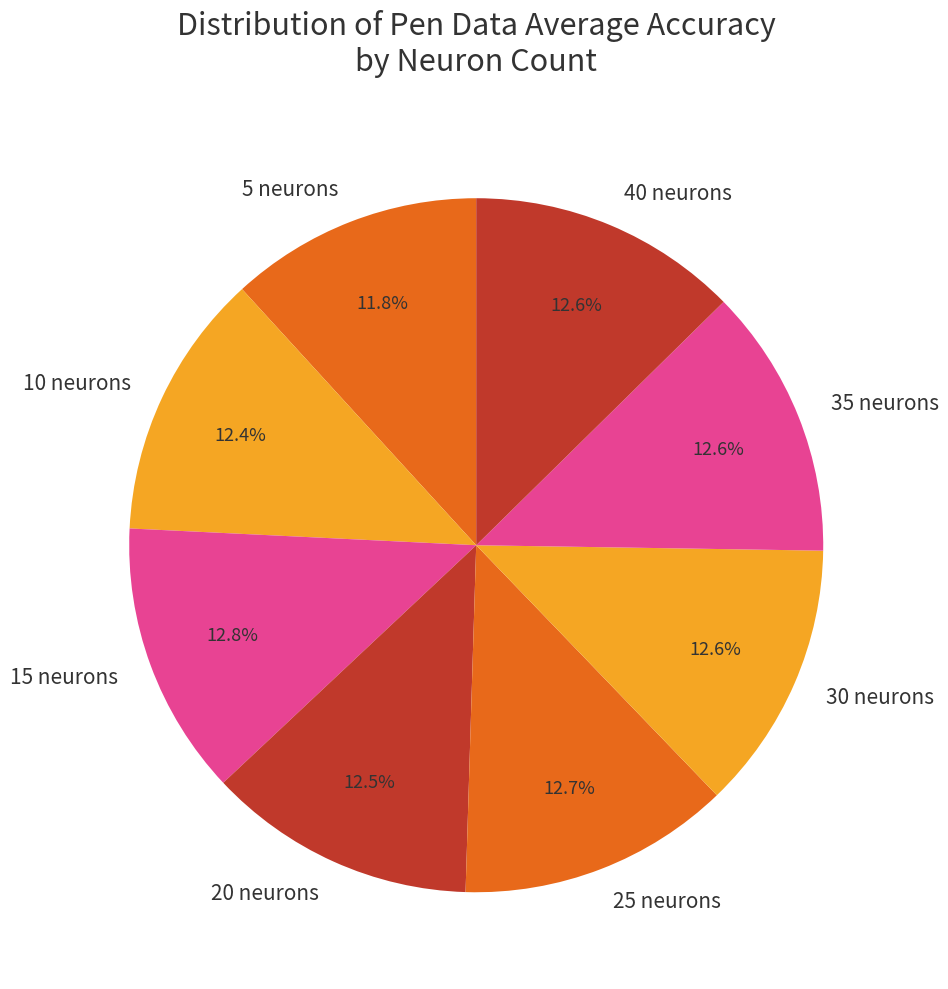

Is it true that 30 neurons is 1% of the pie?

False